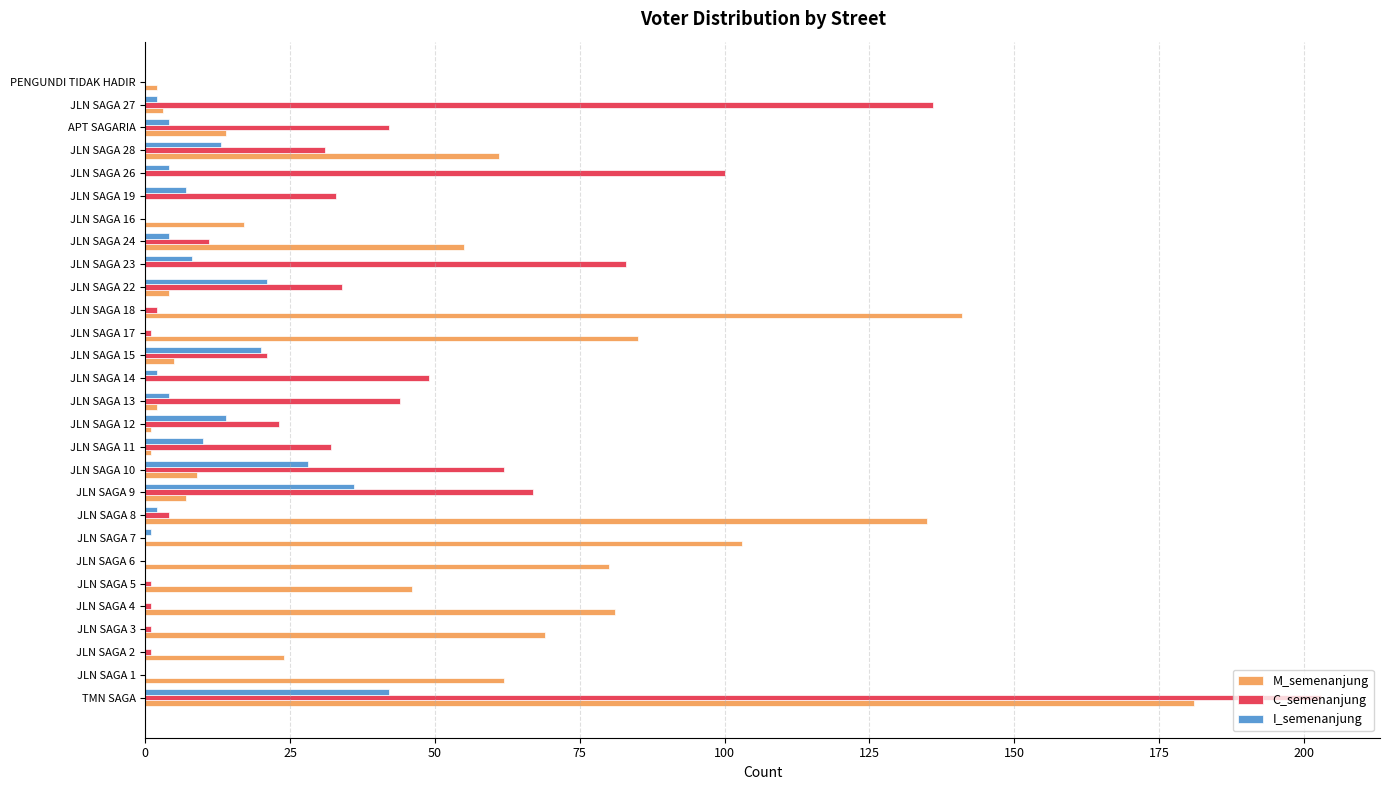

The M_semenanjung series shows 9 at JLN SAGA 10. True or false?

True